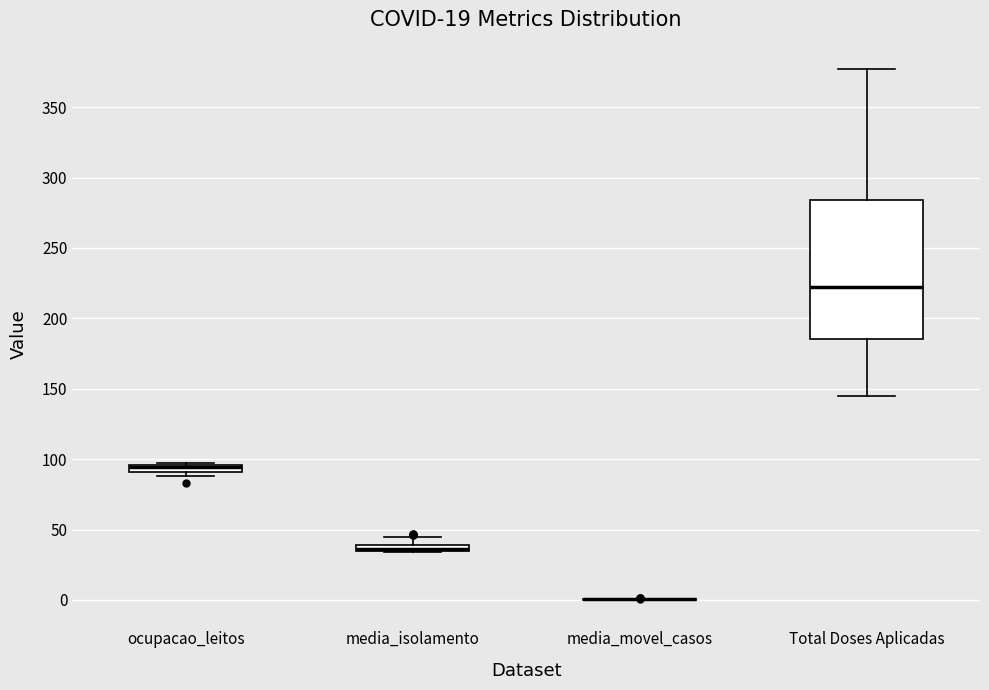

Comparing the boxes themselves (not the whiskers), which one is the tallest?

Total Doses Aplicadas